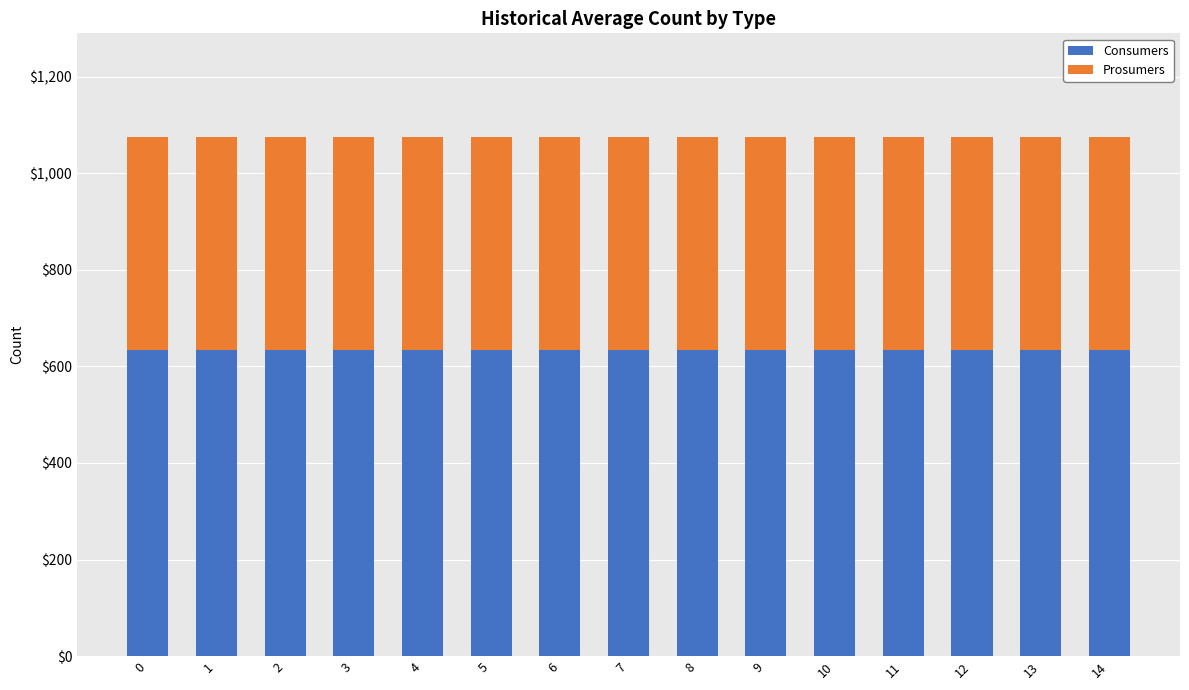

The value of Consumers at 3 is 147. True or false?

False